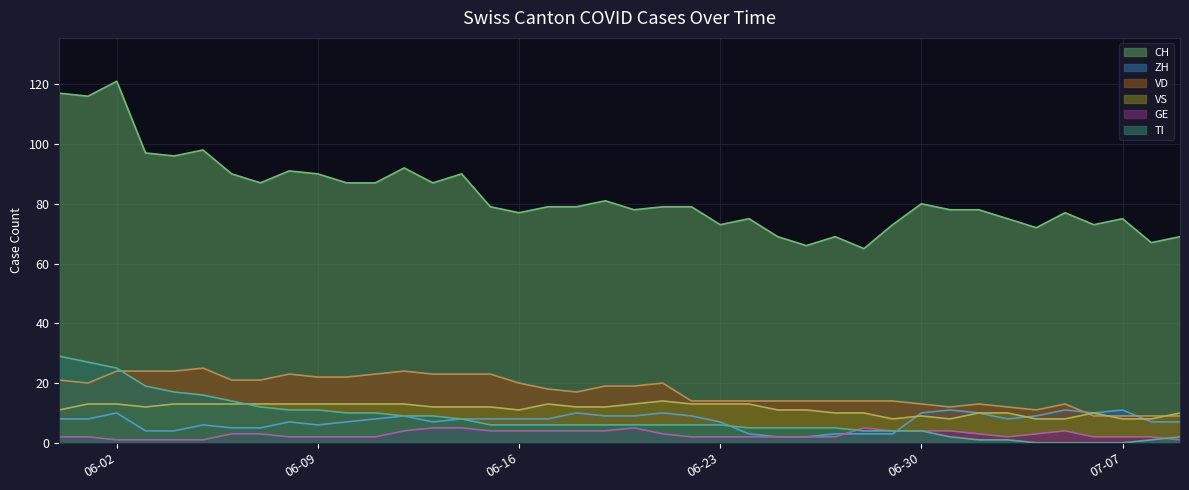

At which category does CH reach its first local peak?

06-02